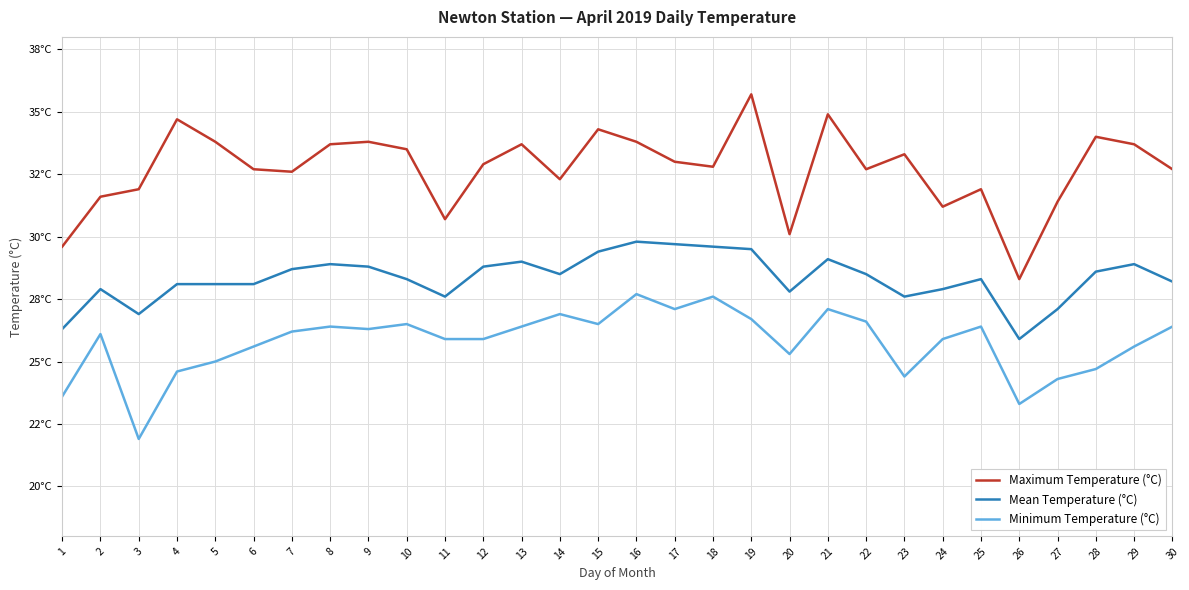

Is the value of Mean Temperature (°C) at 20 greater than the value of Minimum Temperature (°C) at 13?

Yes